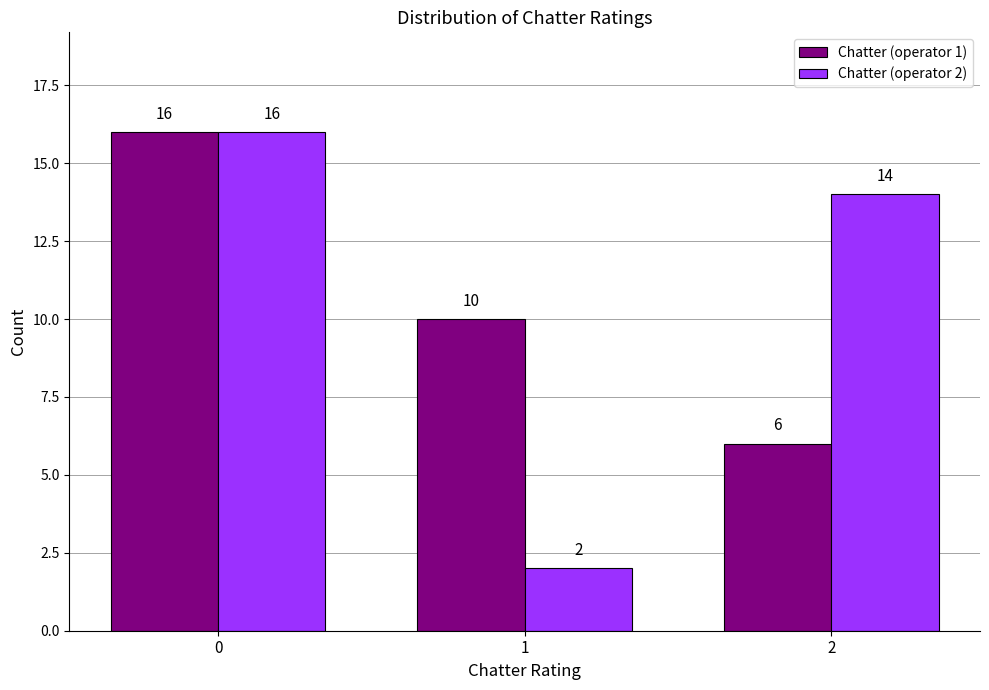

Reading left to right, transcribe all the data shown in this chart.

Chatter (operator 1): 16	10	6
Chatter (operator 2): 16	2	14